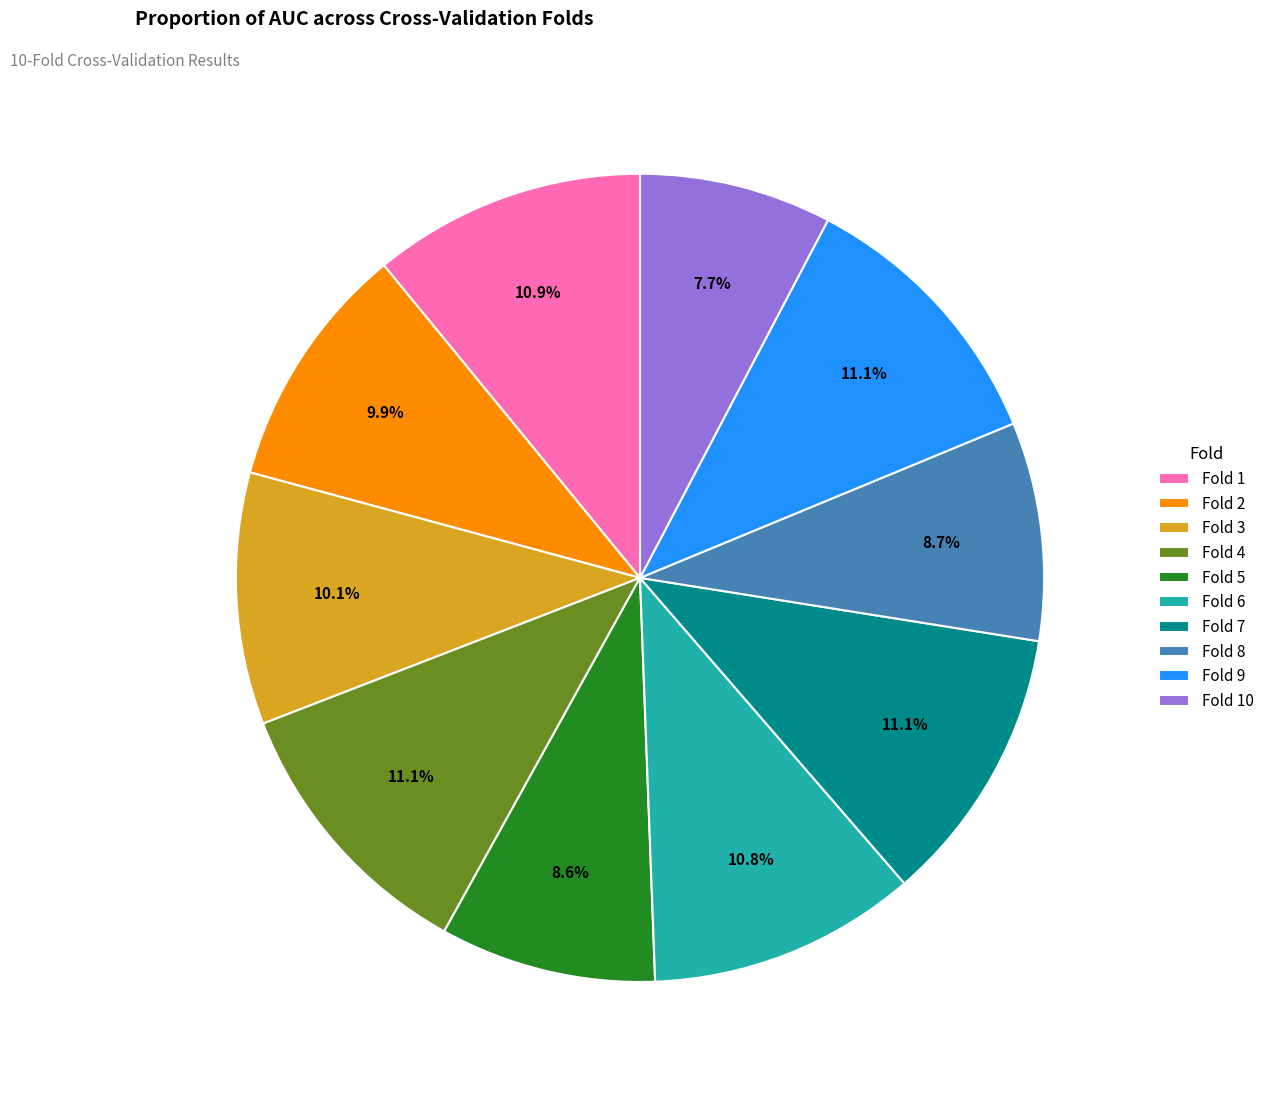

Between Fold 10 and Fold 7, which is larger?

Fold 7